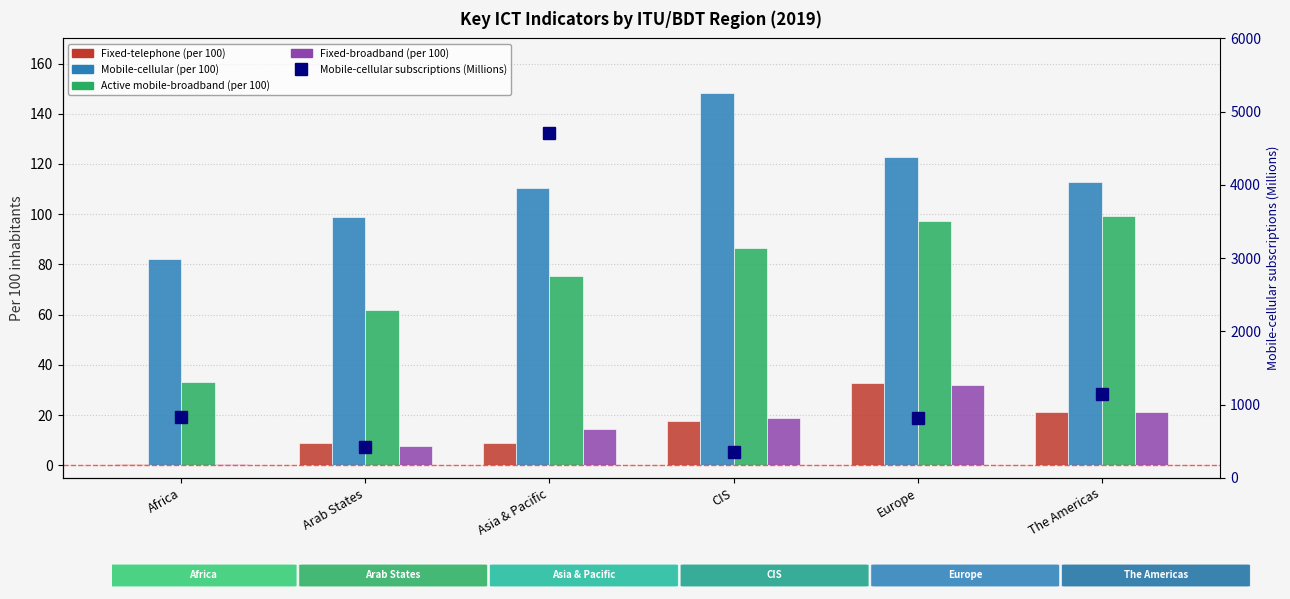

What is the label of the 5th bar from the right?

Arab States